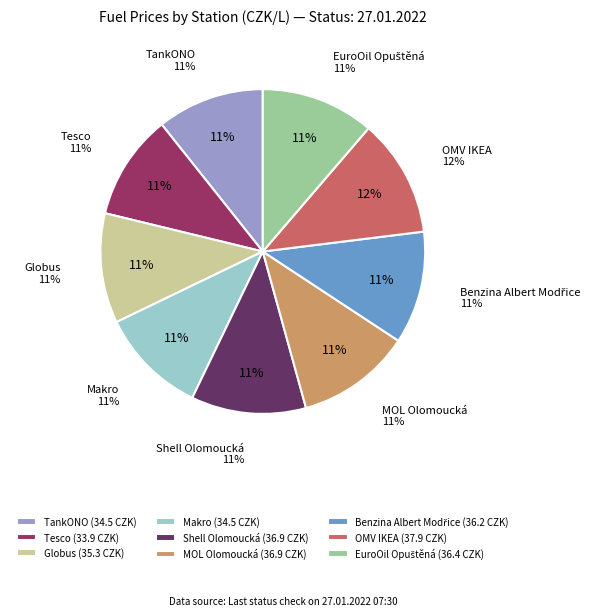

Does Benzina Albert Modřice account for over 50% of the chart?

No